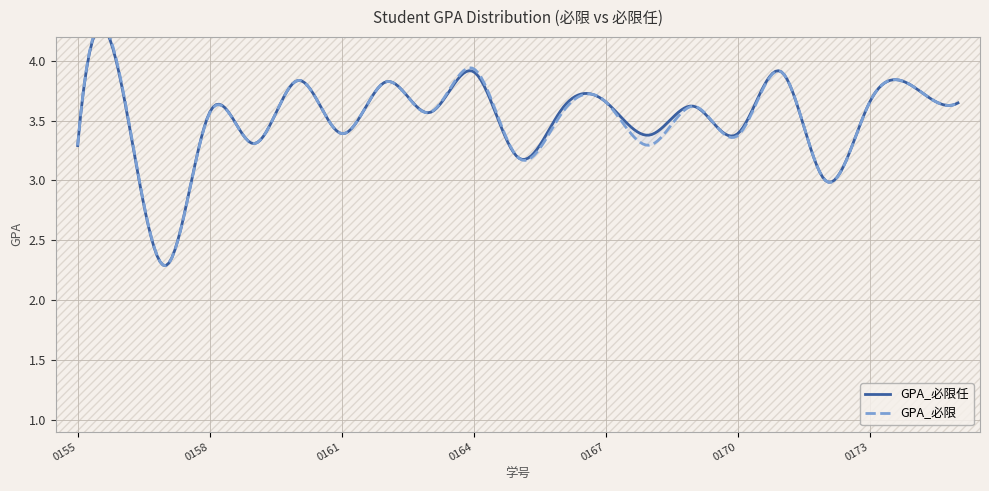

In GPA_必限, how many points are lower than both neighbors (excluding endpoints)?

8